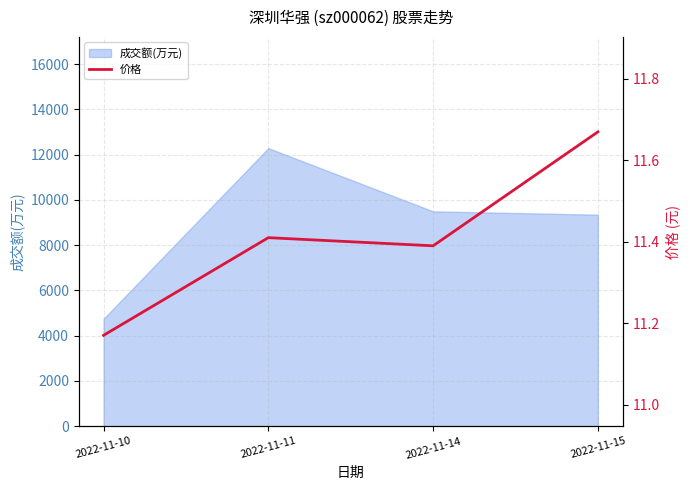

Where is the first local maximum for 成交额(万元)?

2022-11-11